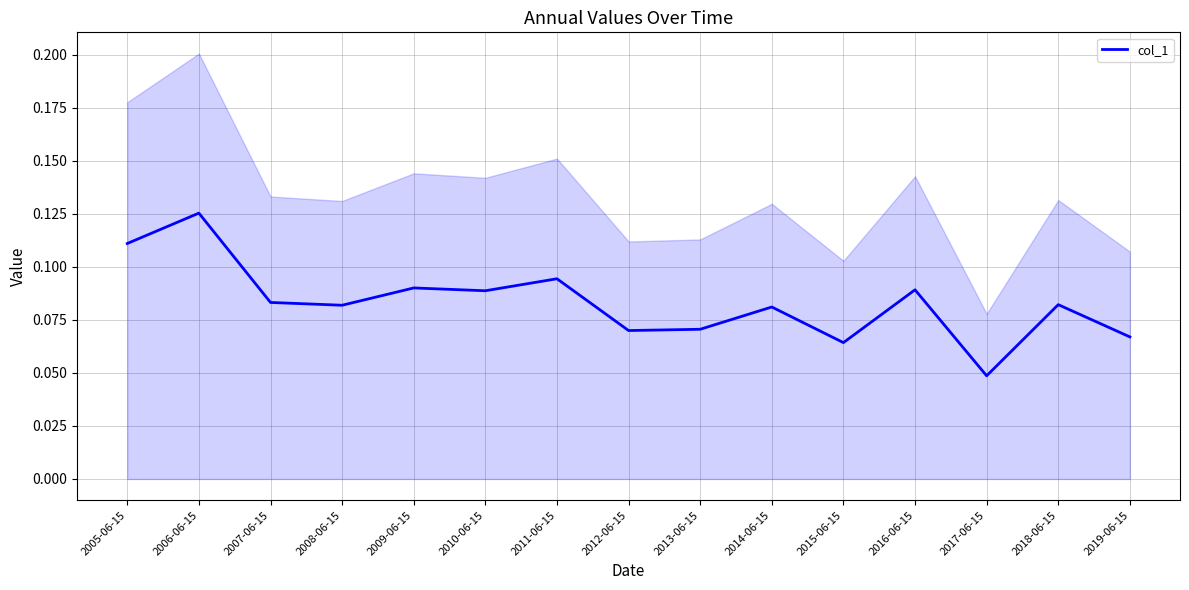

Reading left to right, extract all data points from this chart.

2005-06-15=0.1	2006-06-15=0.1	2007-06-15=0.1	2008-06-15=0.1	2009-06-15=0.1	2010-06-15=0.1	2011-06-15=0.1	2012-06-15=0.1	2013-06-15=0.1	2014-06-15=0.1	2015-06-15=0.1	2016-06-15=0.1	2017-06-15=0.0	2018-06-15=0.1	2019-06-15=0.1